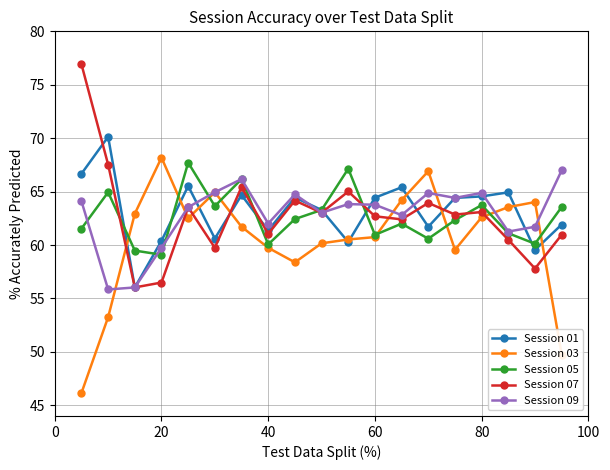

What is the maximum value shown in the chart?

76.9